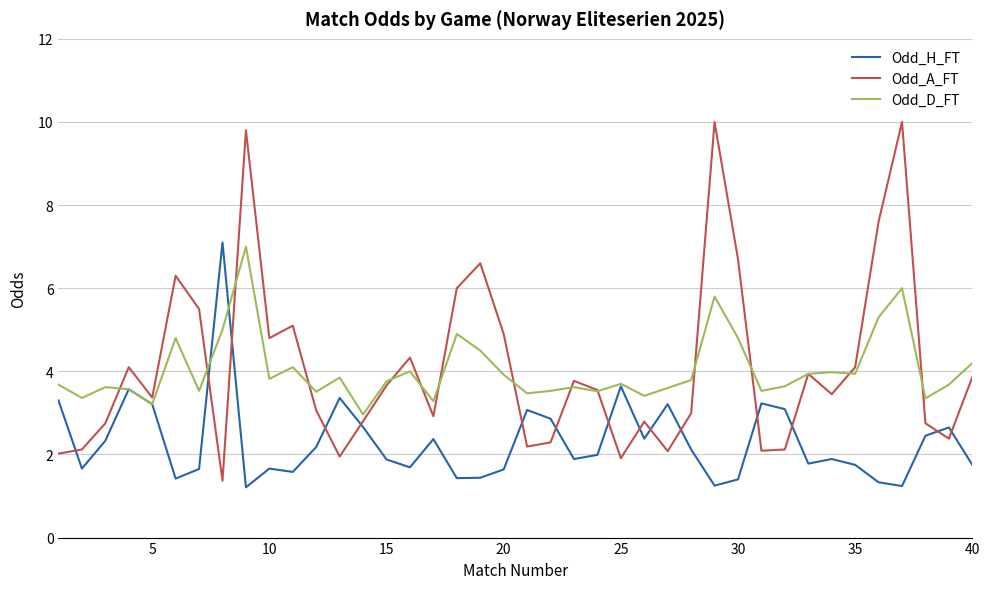

Does the chart display data point markers on the line(s)?

No